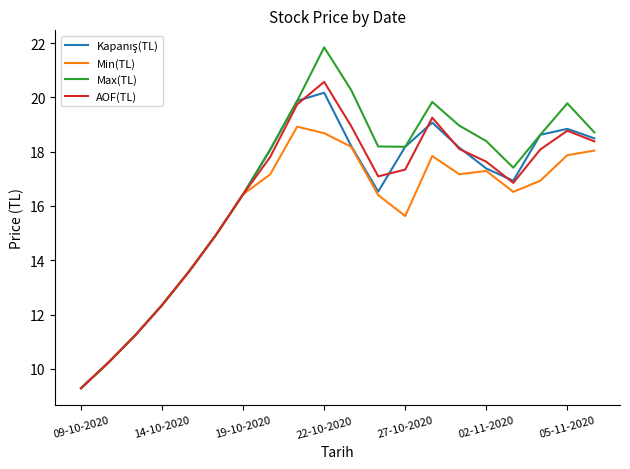

Which series has the widest spread of values?

Max(TL)